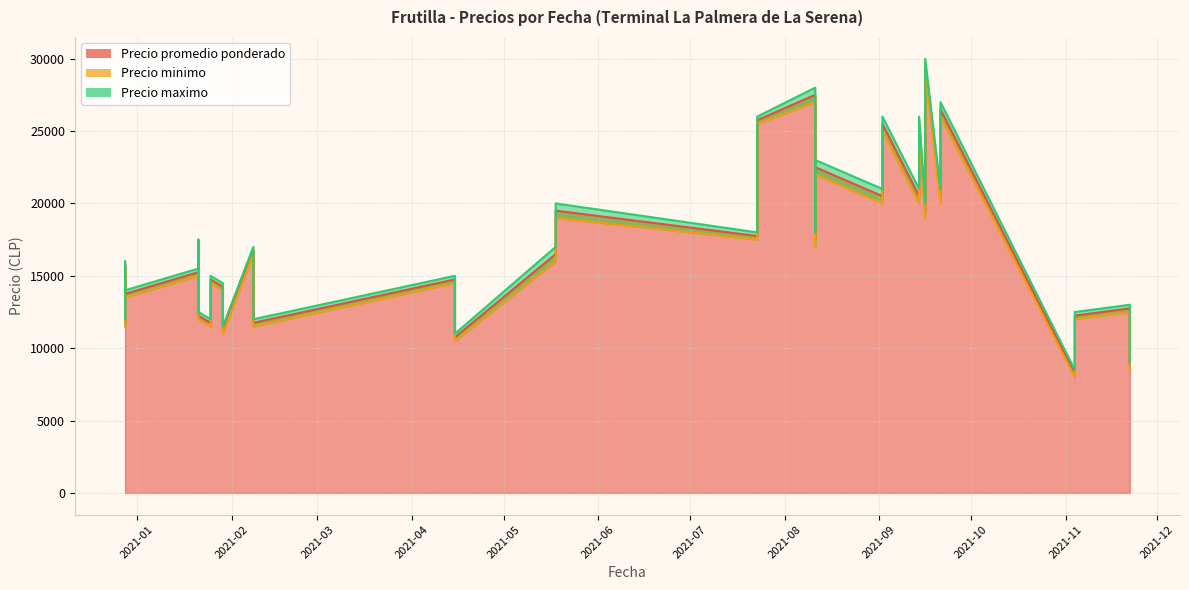

How many series are shown in this chart?

3